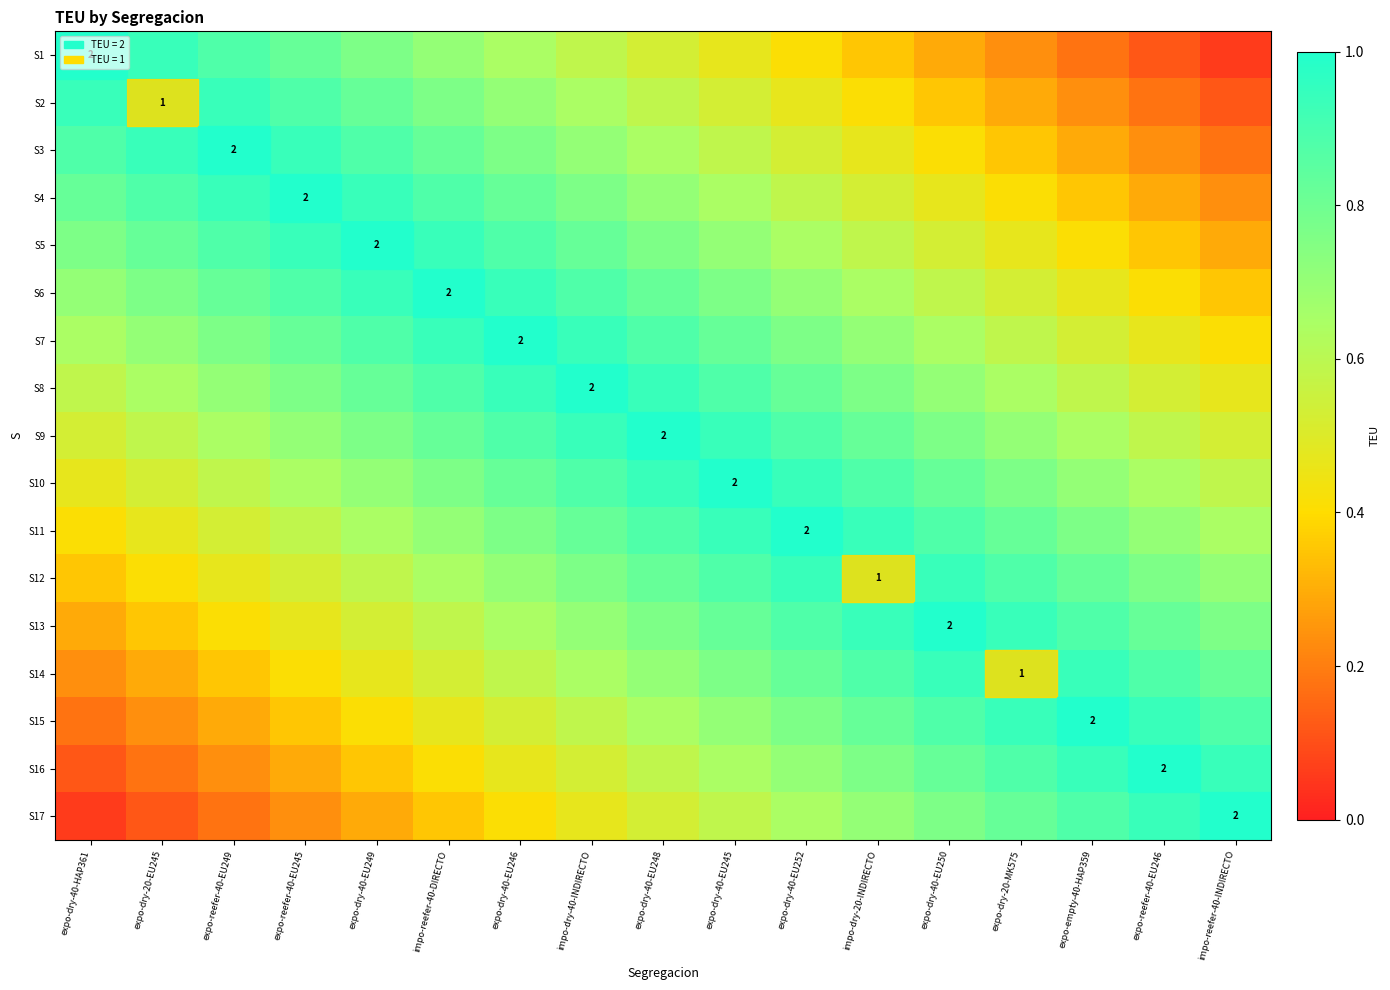

True or false: S10 has a value of 1.5 at impo-dry-40-INDIRECTO.

False